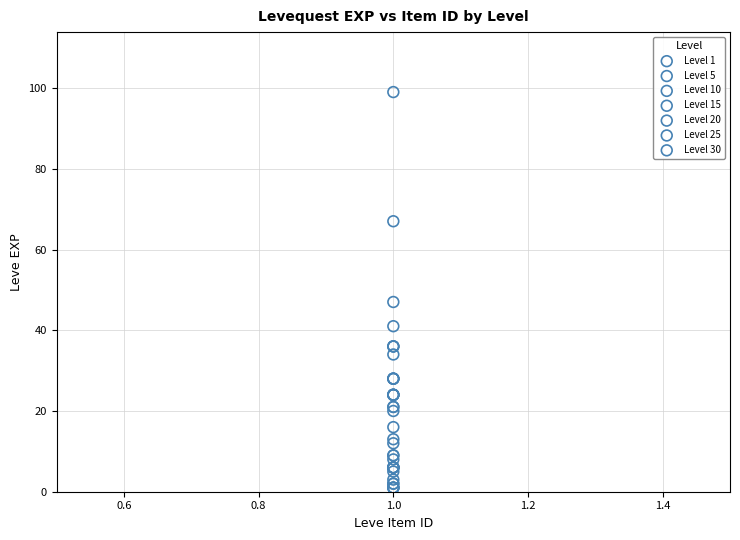

Which series has the largest Y range (max minus min)?

Level 30